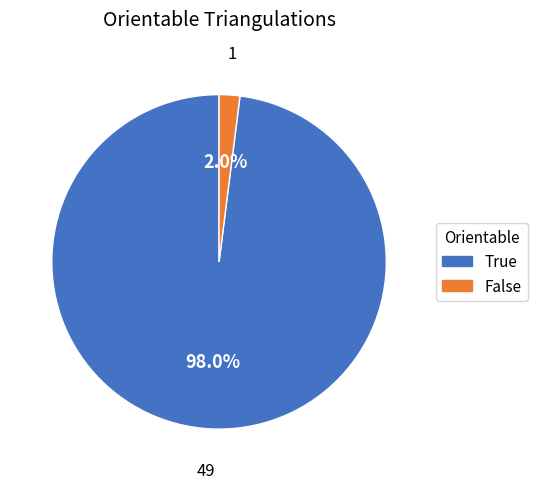

What is the ratio of the value at True to the value at False?

49.0